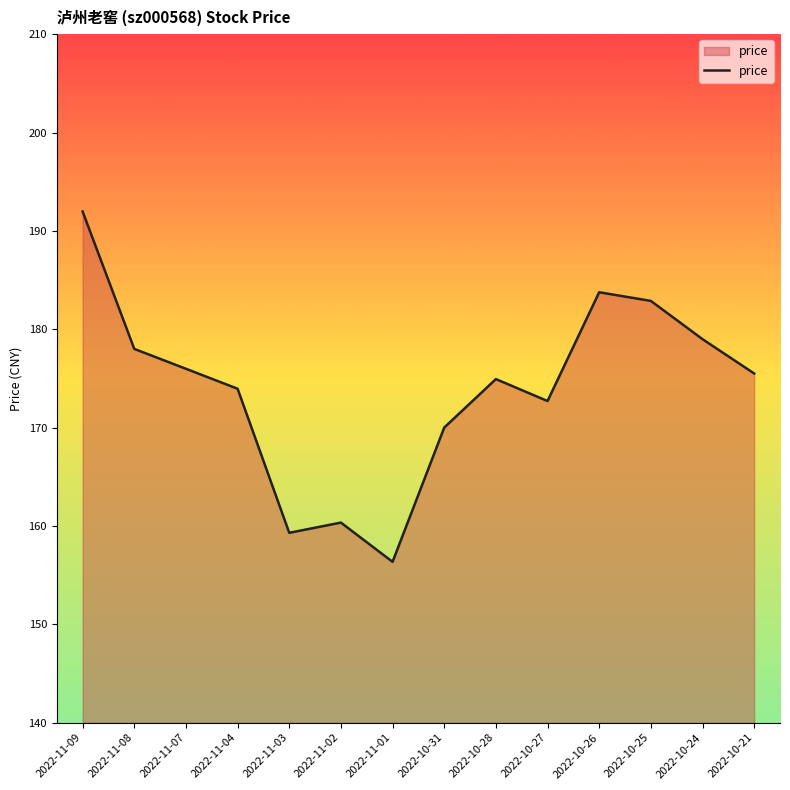

Is it true that the value at 2022-10-31 is 256.7?

False